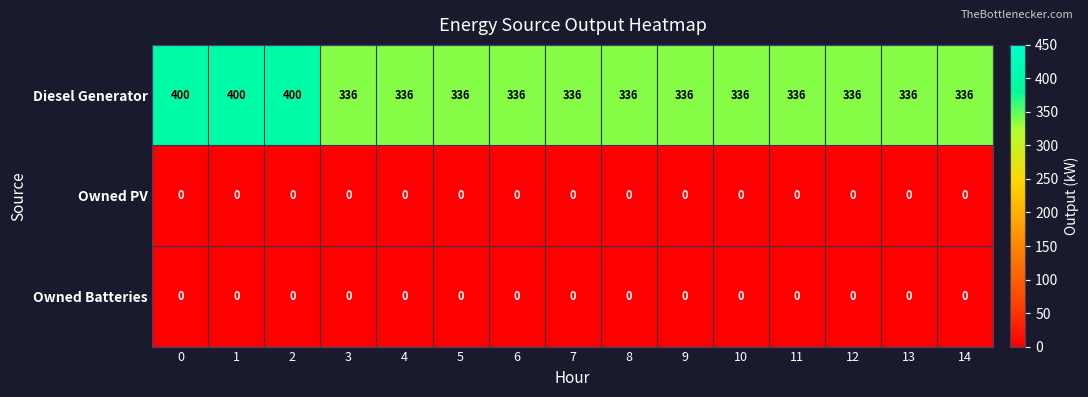

What is the highest value of the Diesel Generator series?

400